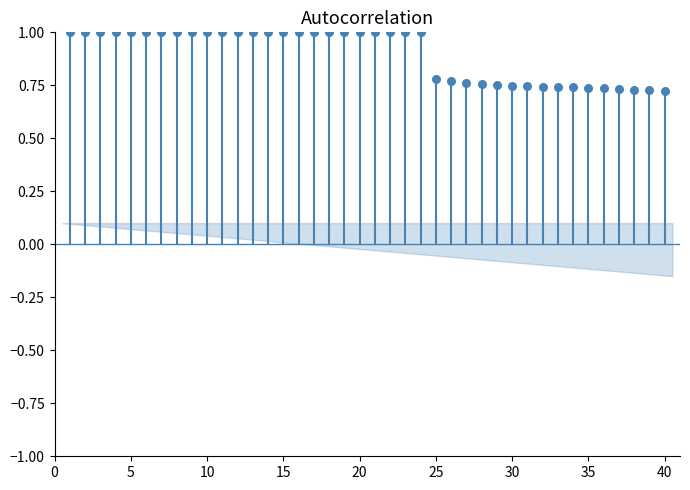

What is the range of Y values (max minus min)?

0.3